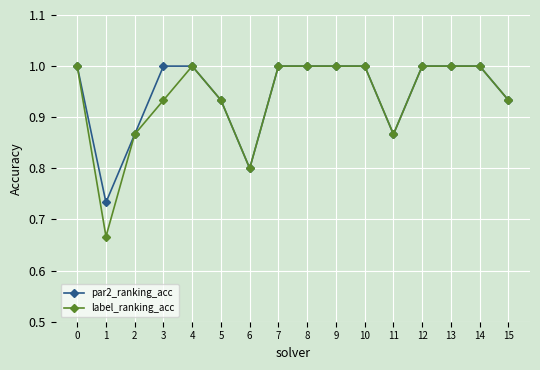

Rank the series by their average value, from lowest to highest.

label_ranking_acc, par2_ranking_acc